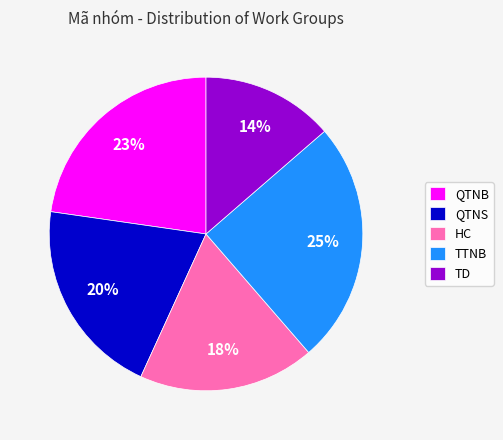

How many segments does this pie chart have?

5